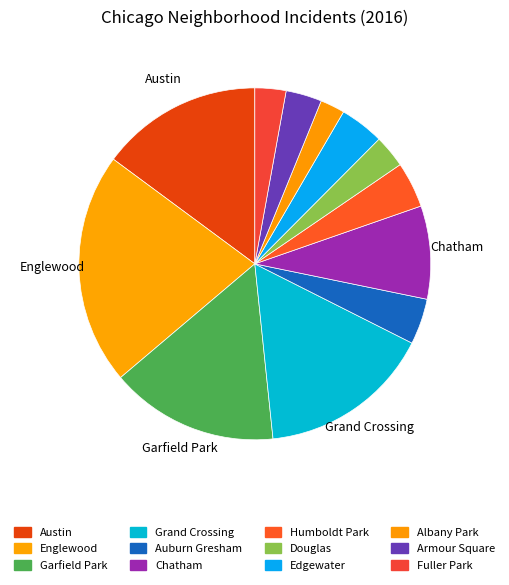

Does Edgewater represent more than half of the total?

No